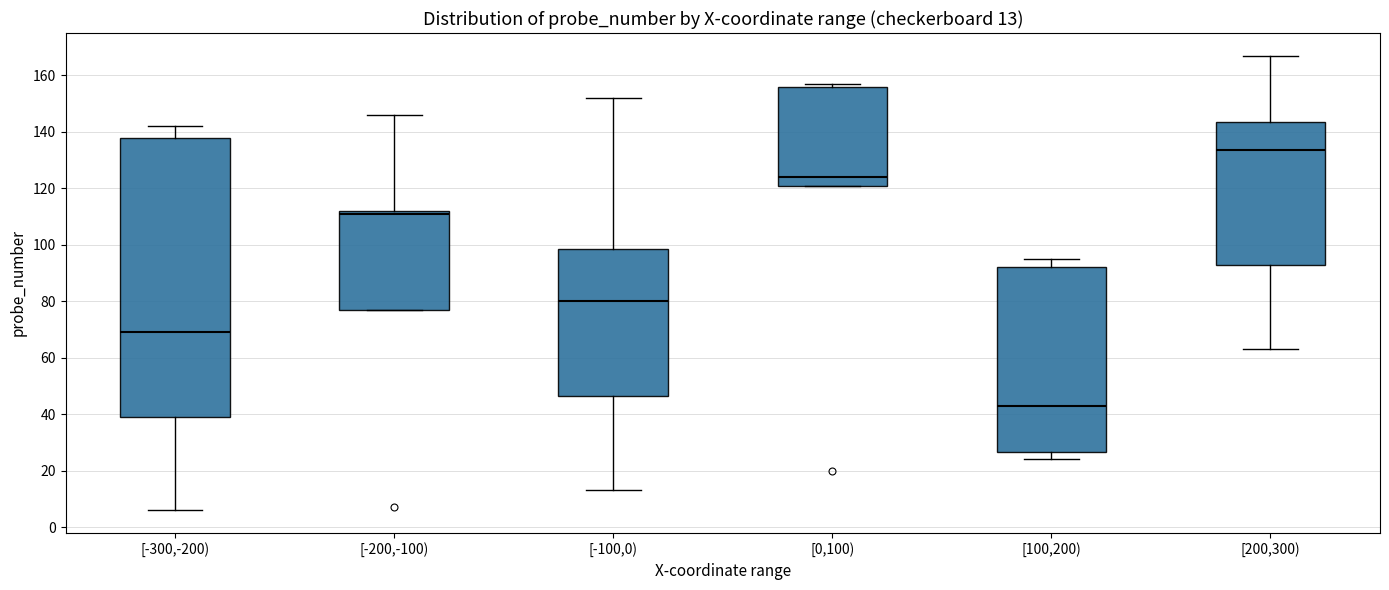

Which box's median line is the highest?

[200,300)